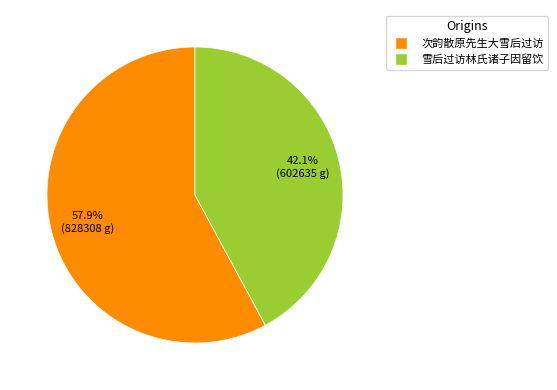

Is the sum of 雪后过访林氏诸子因留饮 and 次韵散原先生大雪后过访 greater than half?

Yes